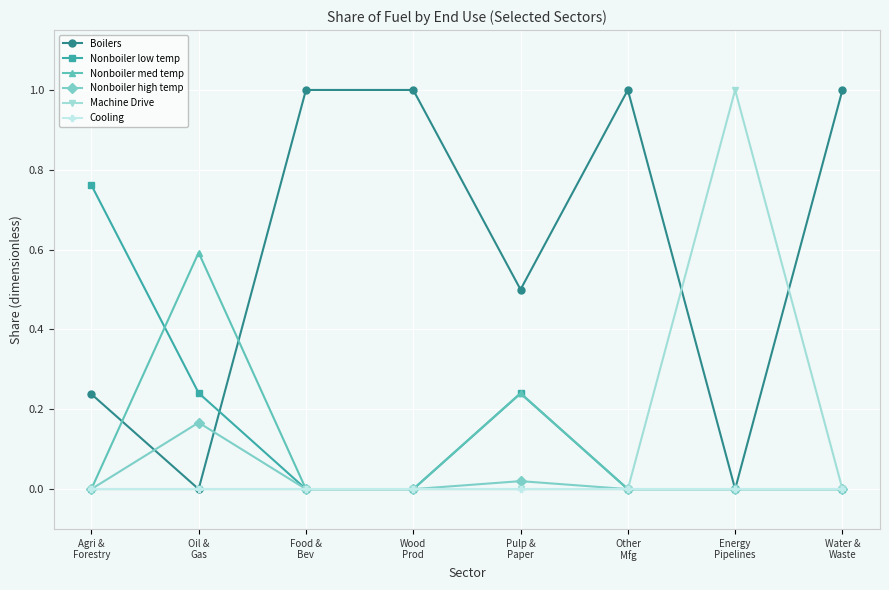

What is the greatest value displayed?

1.0